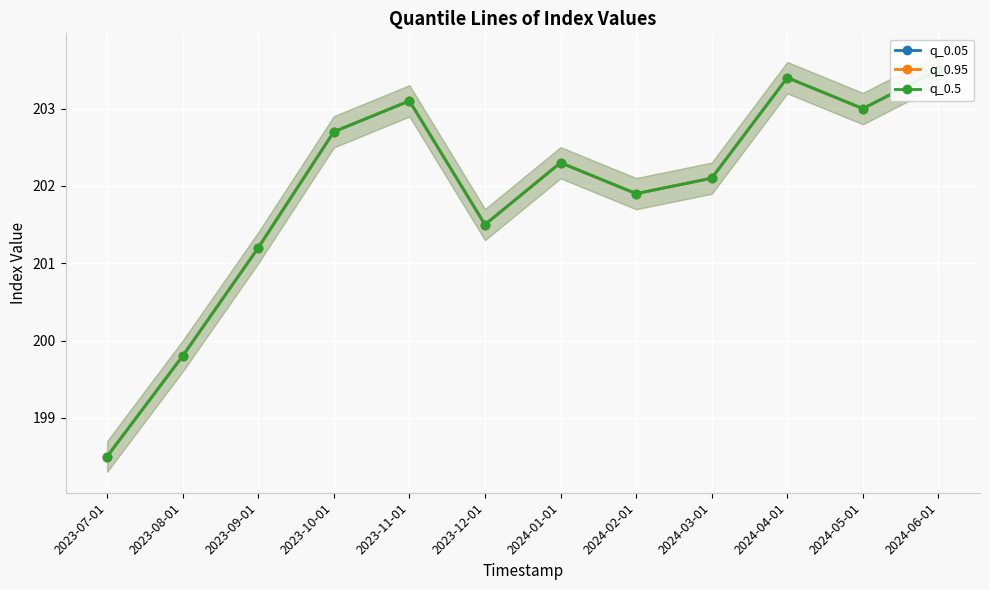

The value of q_0.5 at 2024-05-01 is 203.0. True or false?

True